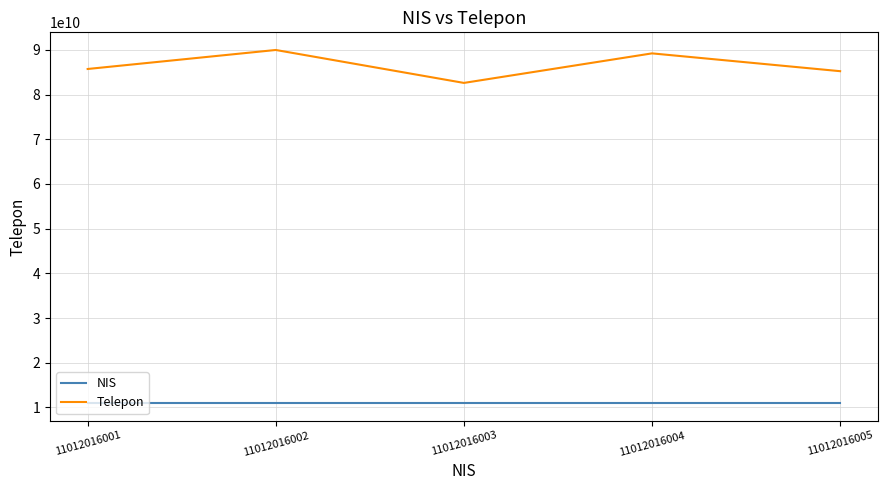

What is the highest value of the Telepon series?

89987262516